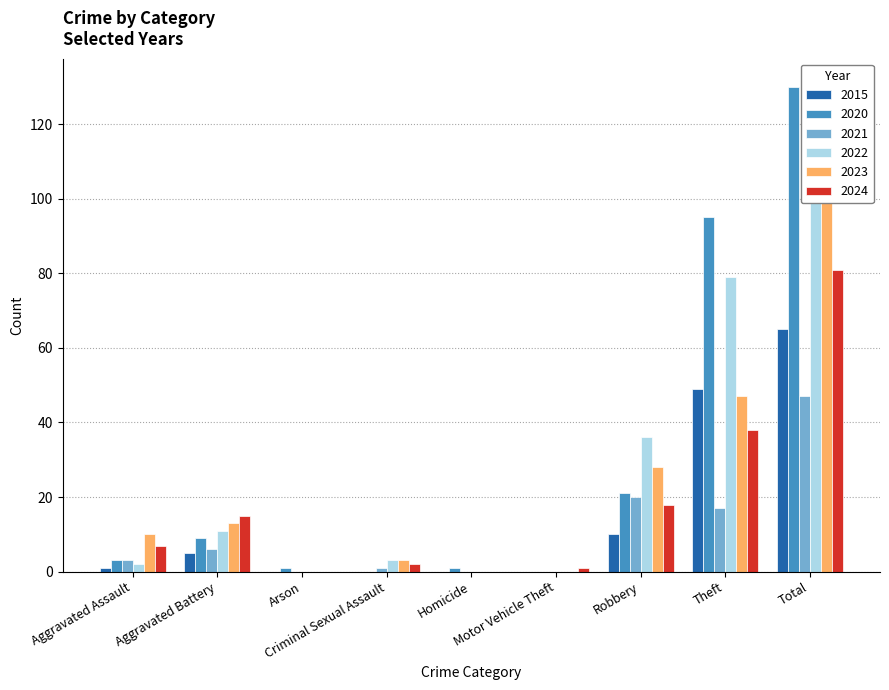

How many bars are there in total?

54